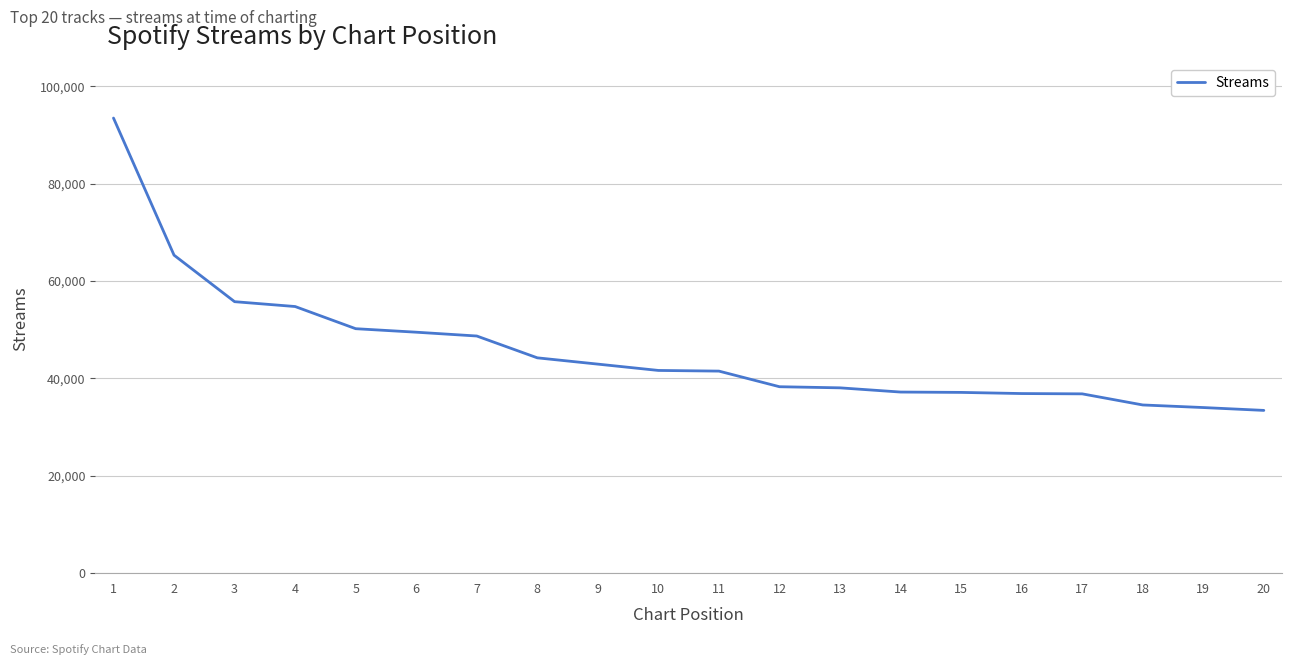

True or false: the data shows 44241 at 8.

True